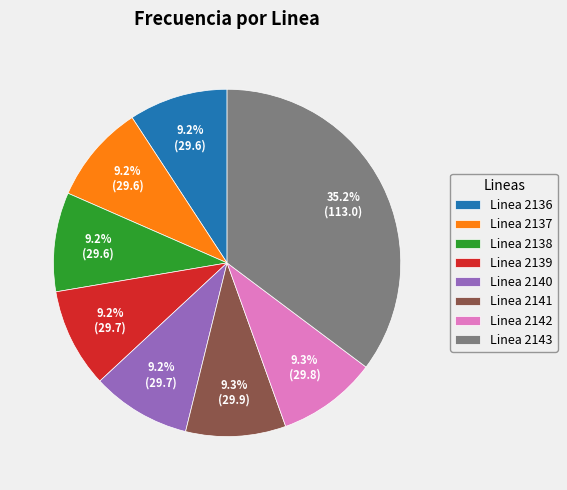

Does any single category account for the majority?

No